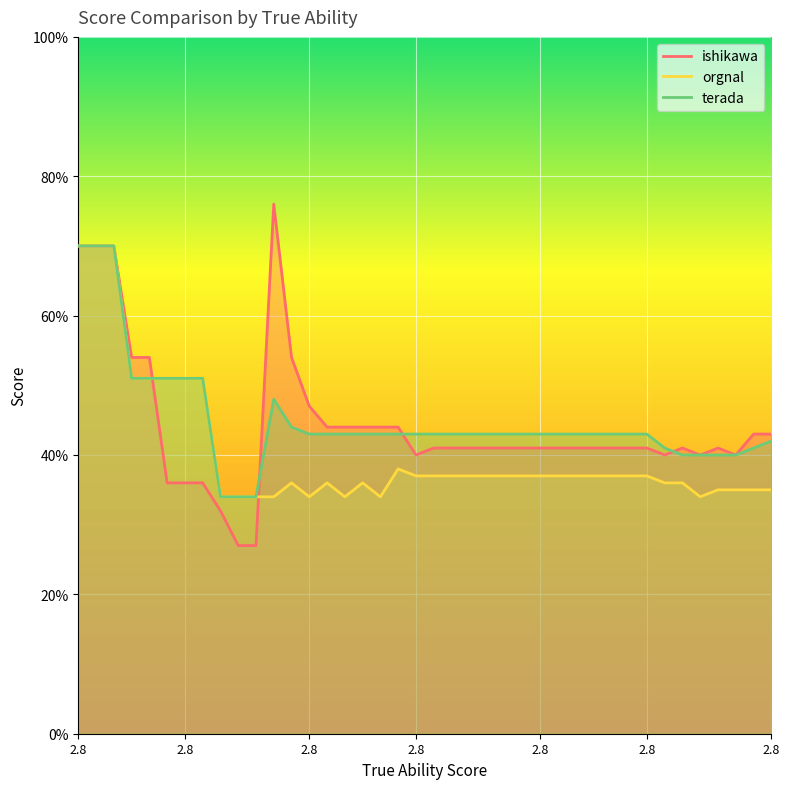

At which category does the chart reach its minimum across all series?

9